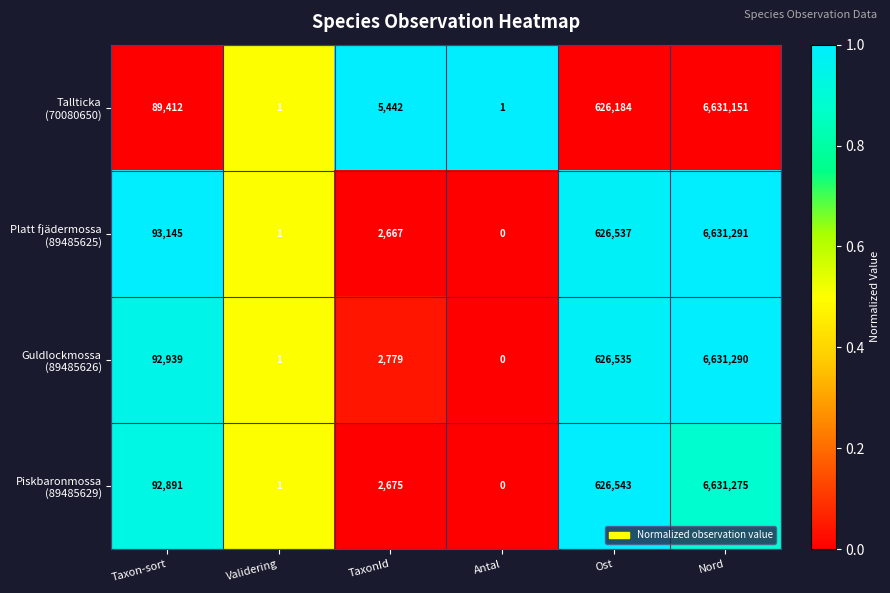

At which category is the sum across all series the highest?

Nord